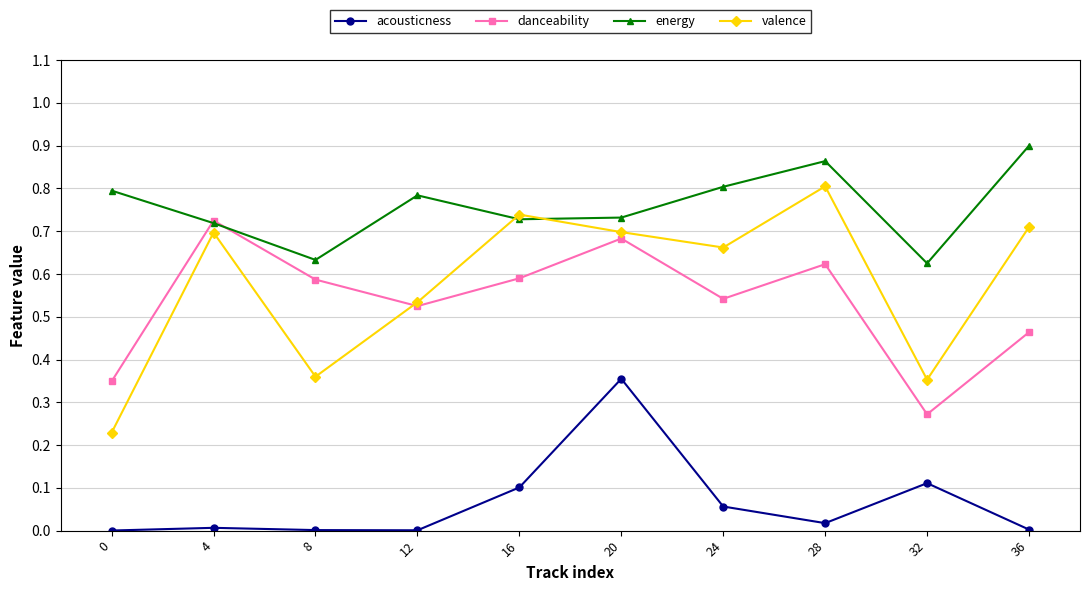

Which series changed the most between 12 and 16?

valence